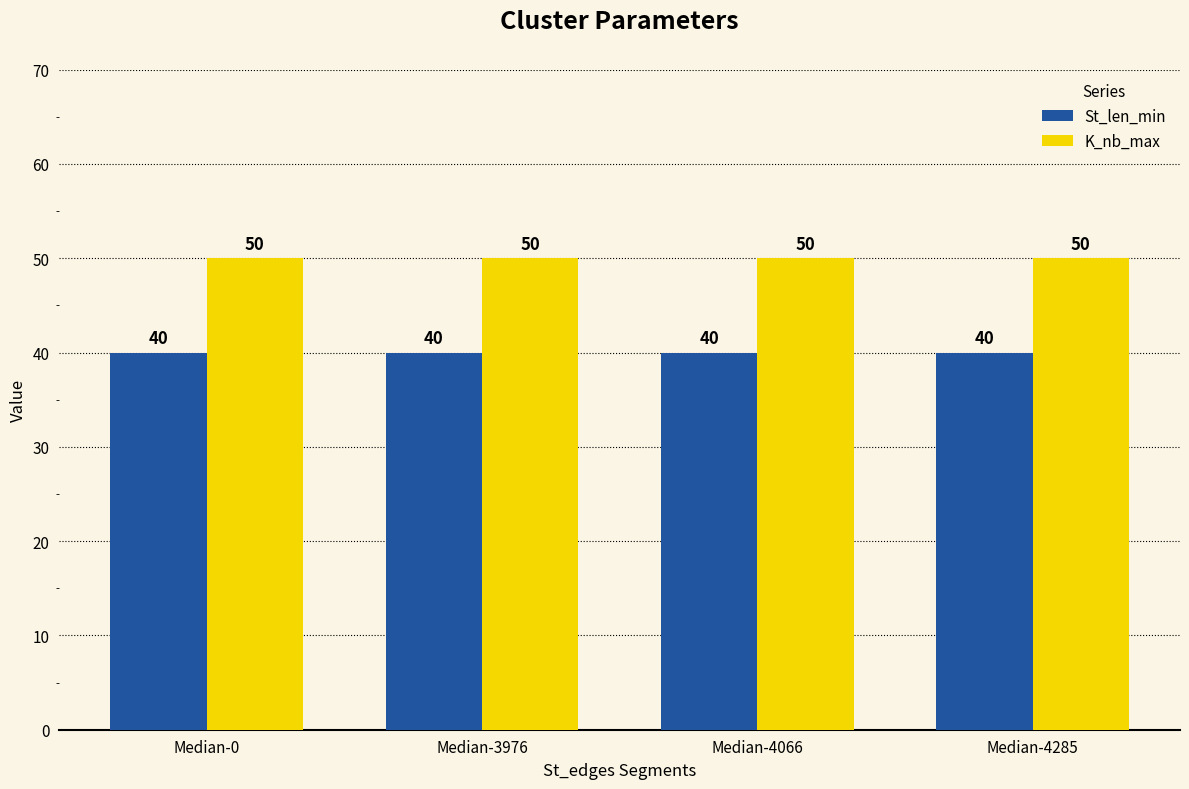

List the series in order of their peak value, lowest first.

St_len_min, K_nb_max